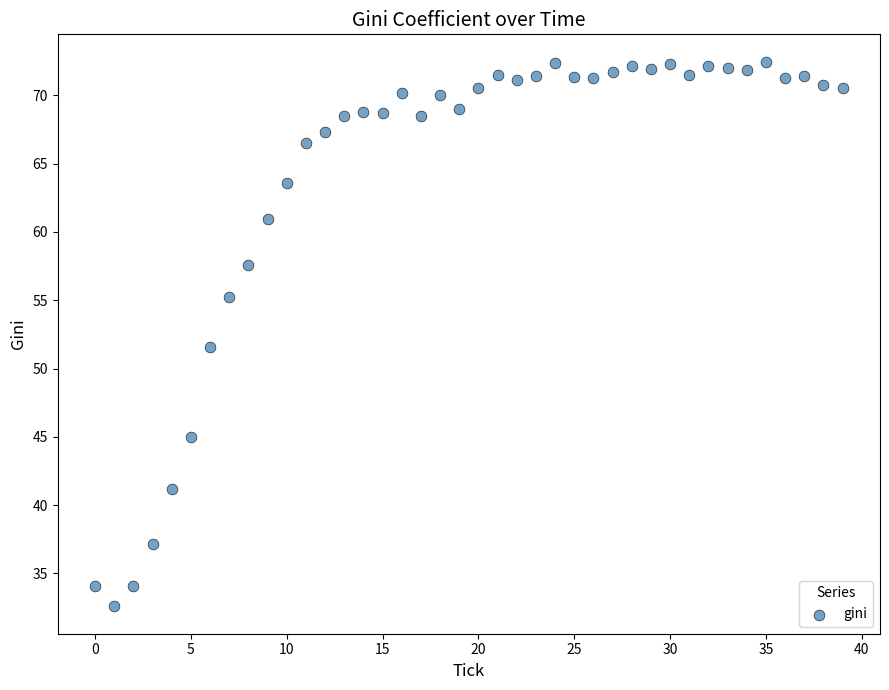

What is the range of Y values (max minus min)?

39.9